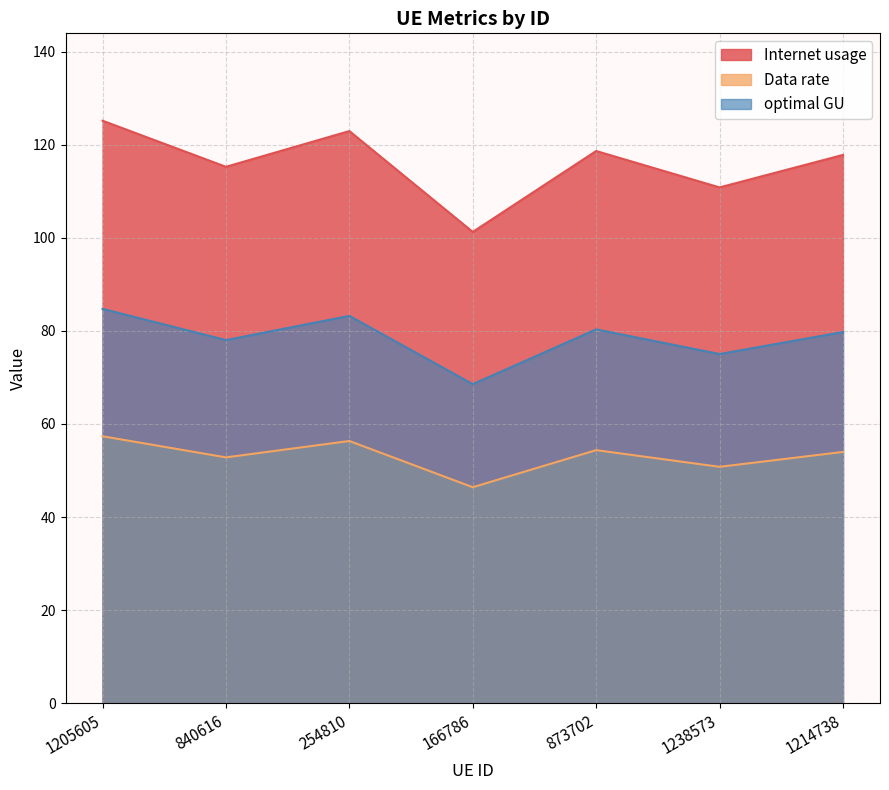

What is the maximum value shown in the chart?

125.1